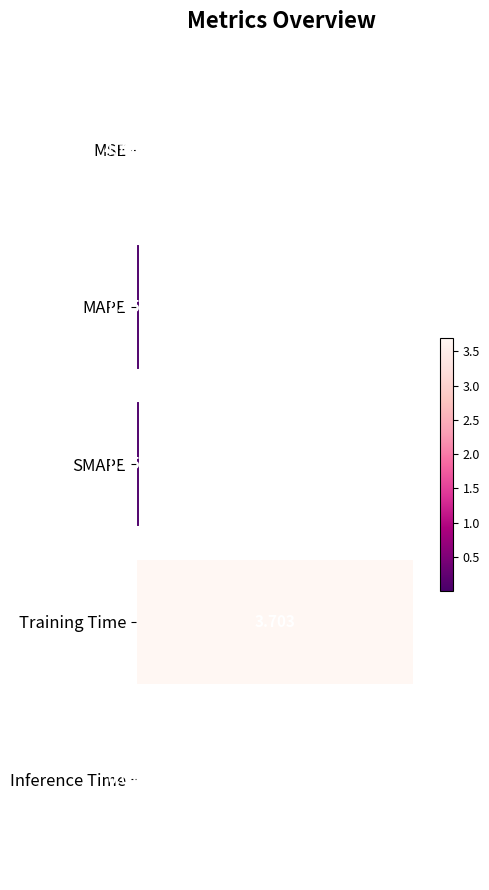

What is the greatest value displayed?

3.7